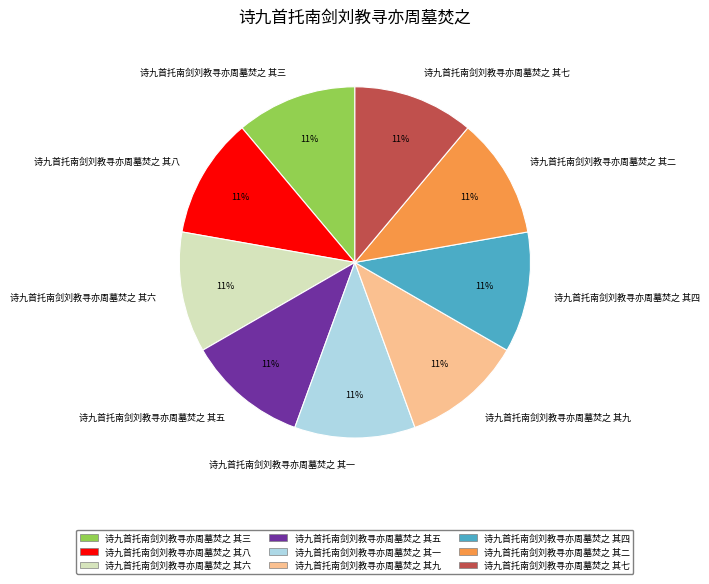

Approximately how many times larger is the value at 诗九首托南剑刘教寻亦周墓焚之 其五 compared to 诗九首托南剑刘教寻亦周墓焚之 其四?

1.0